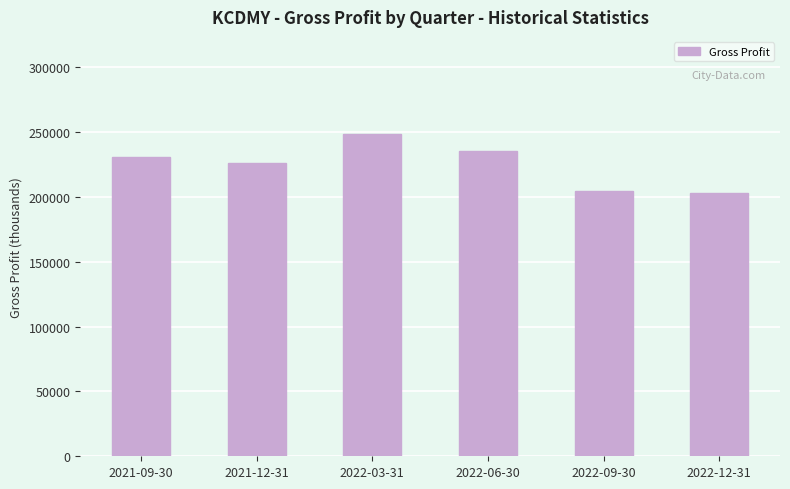

What is the minimum value shown in the chart?

203300